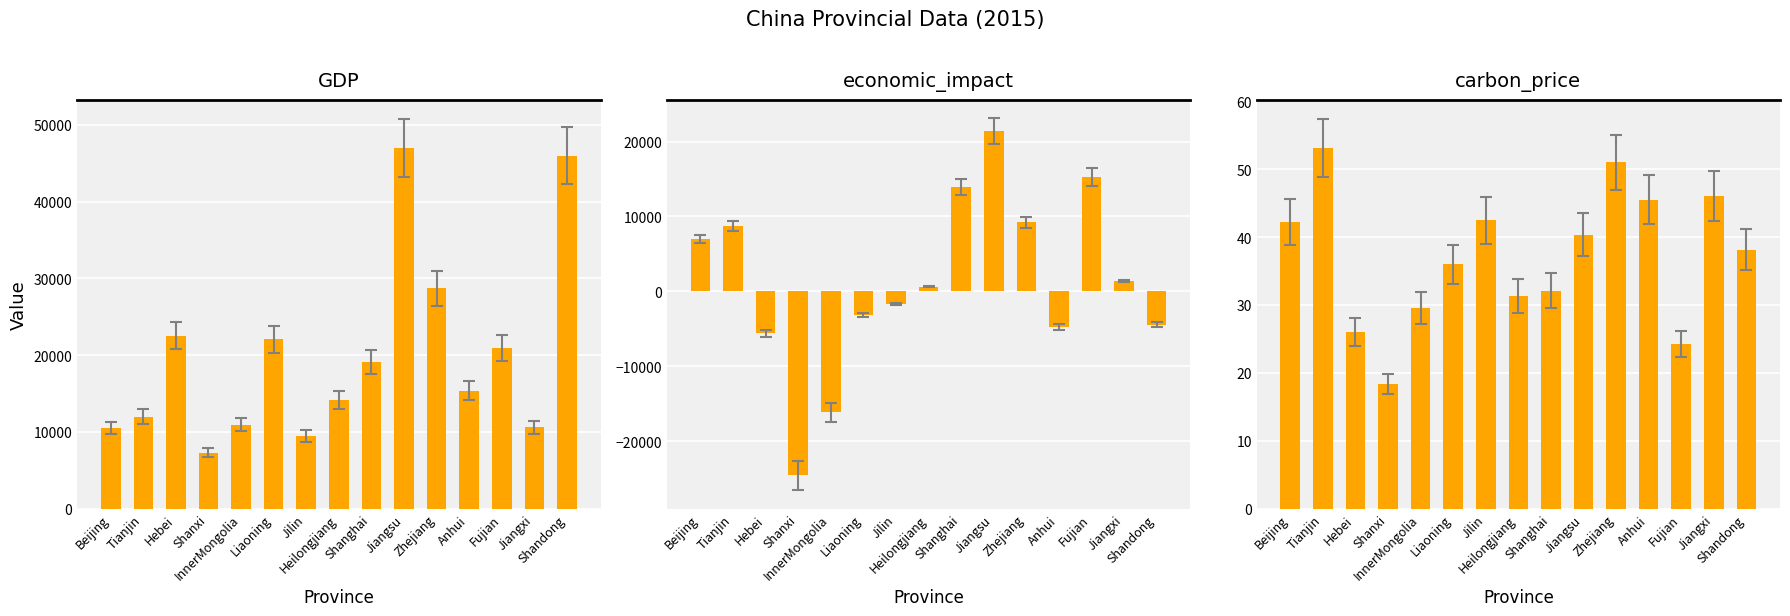

What is the label of the 13th bar from the right?

Hebei